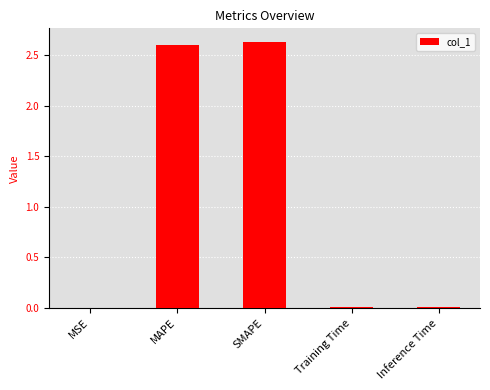

Is it true that the value at MSE is 0.0?

True